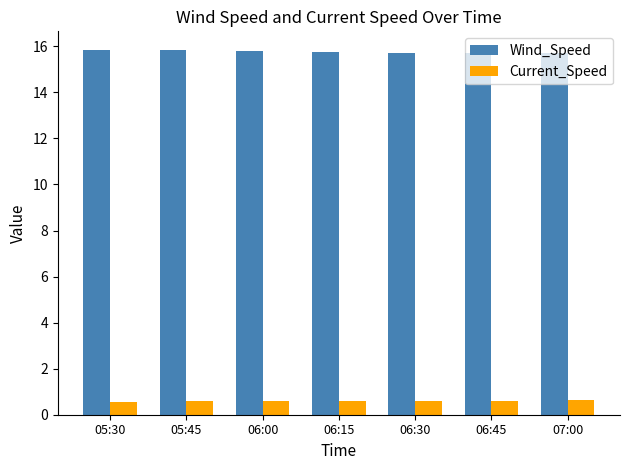

Does the chart contain stacked bars?

No